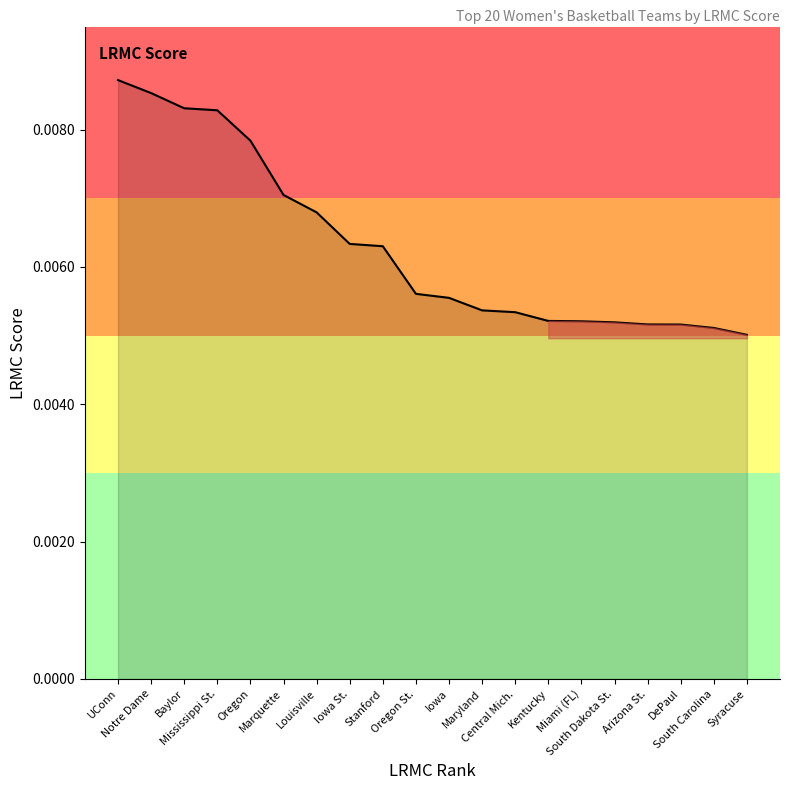

Which has a higher value, South Carolina or Notre Dame?

Notre Dame